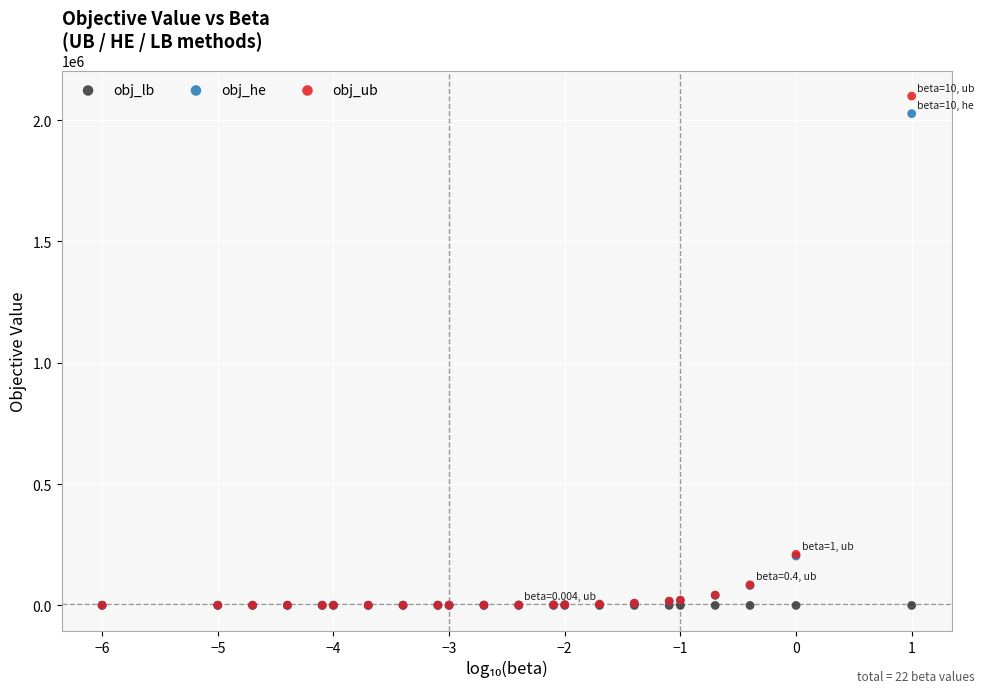

What are all the series names shown in the legend?

obj_lb, obj_he, obj_ub